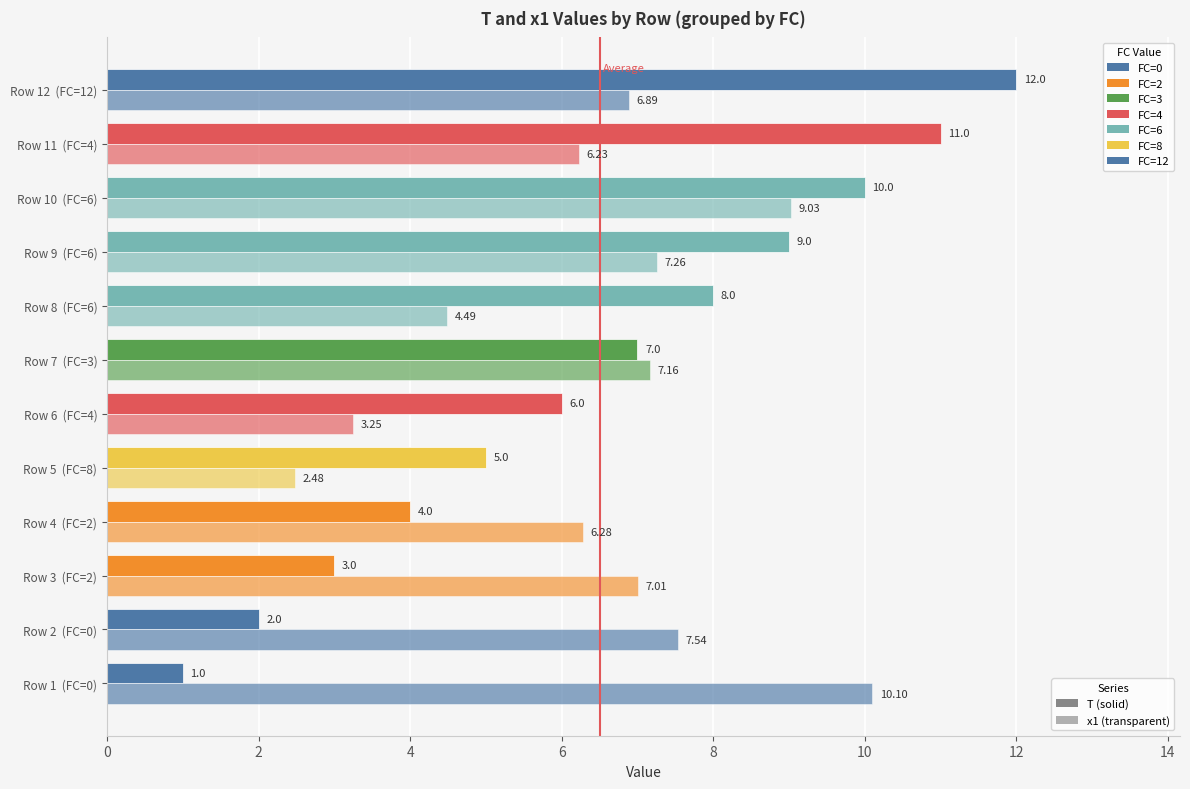

Count the number of data series in this chart.

2